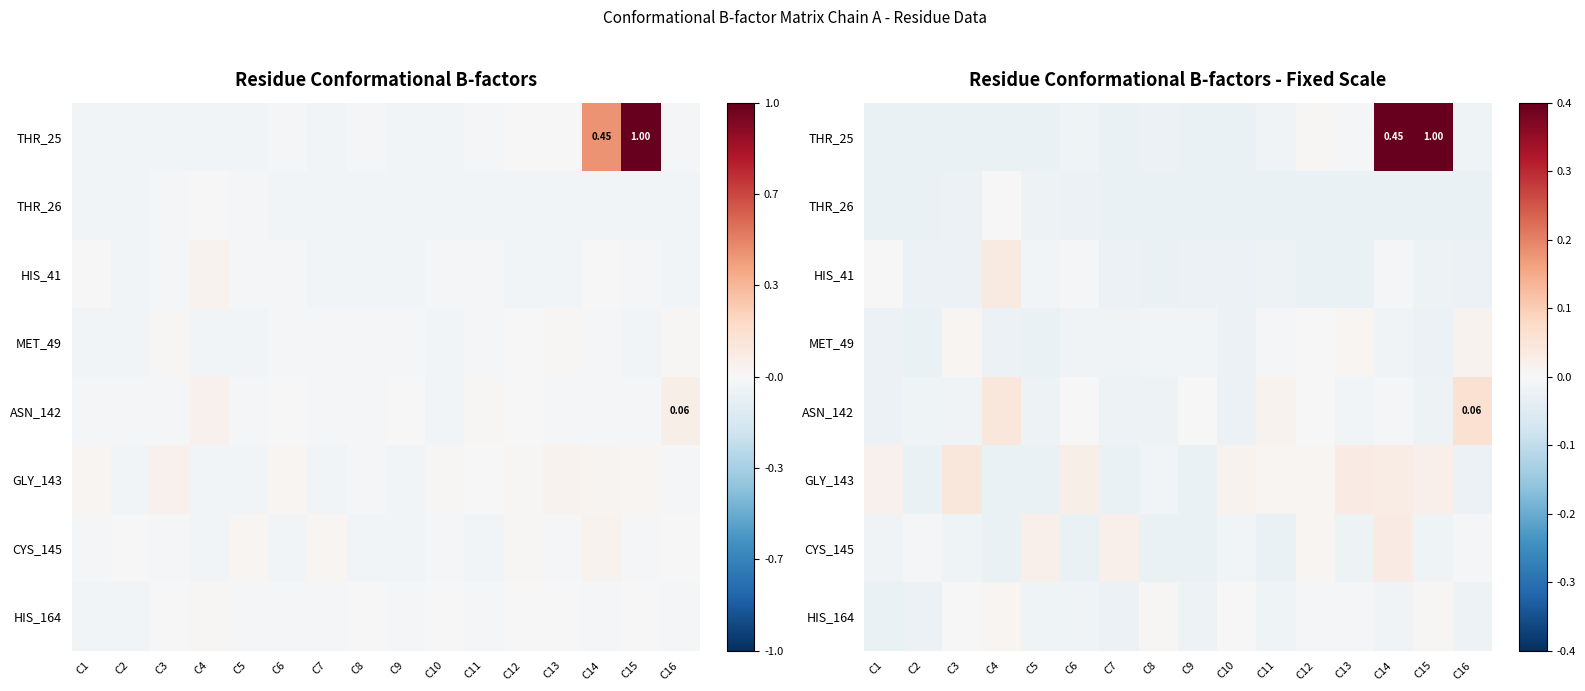

Which label corresponds to the largest value in the chart?

C15